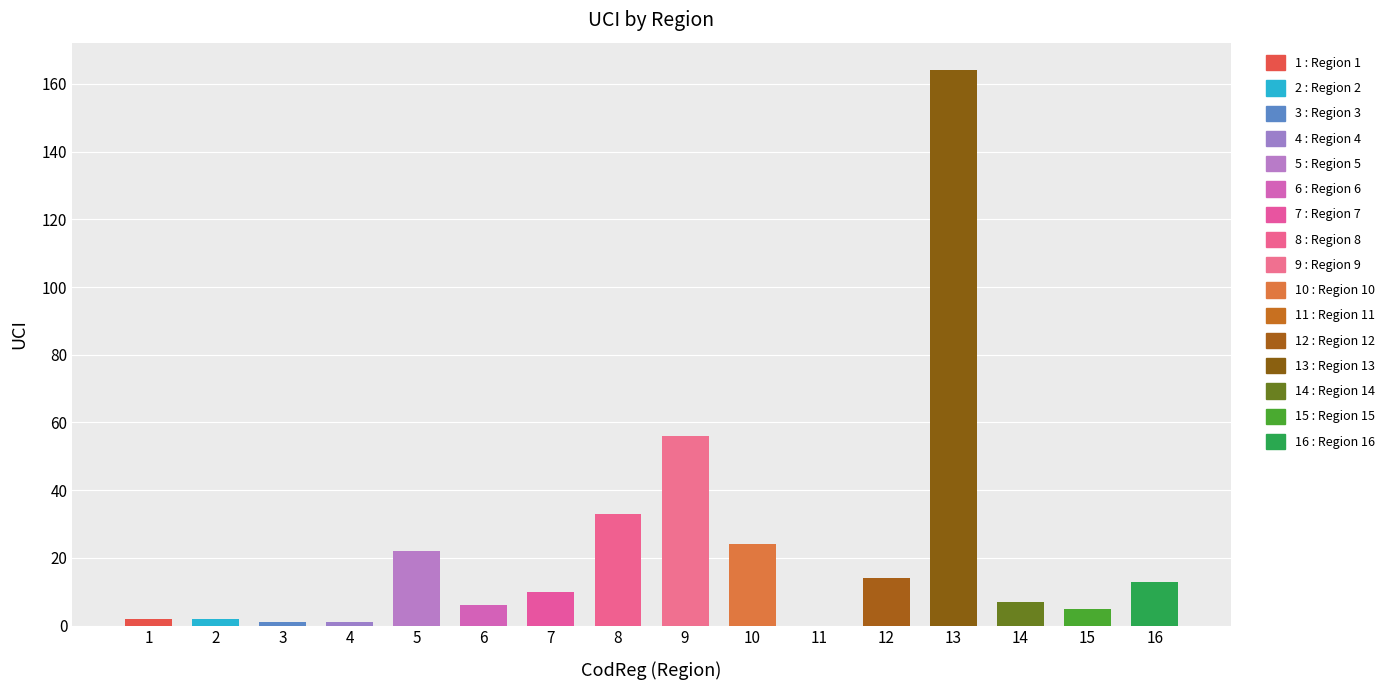

At which category is the sum across all series the highest?

13